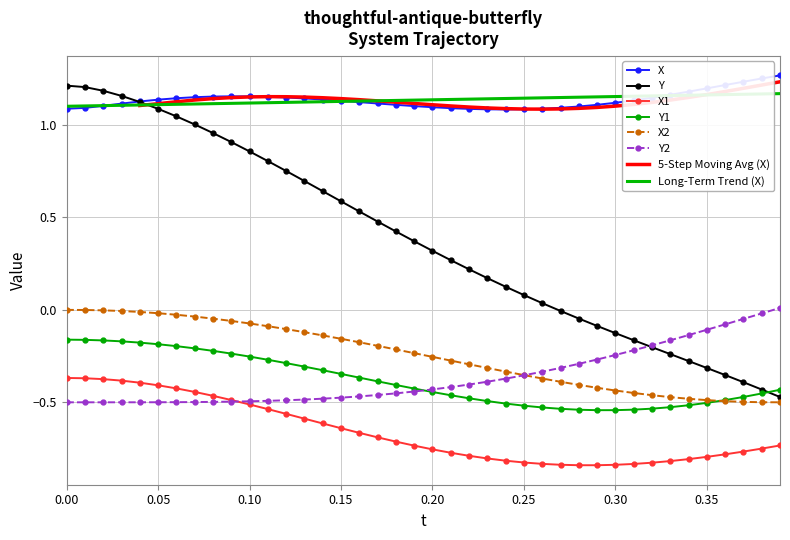

What is the sum of all X1 values?

-26.4